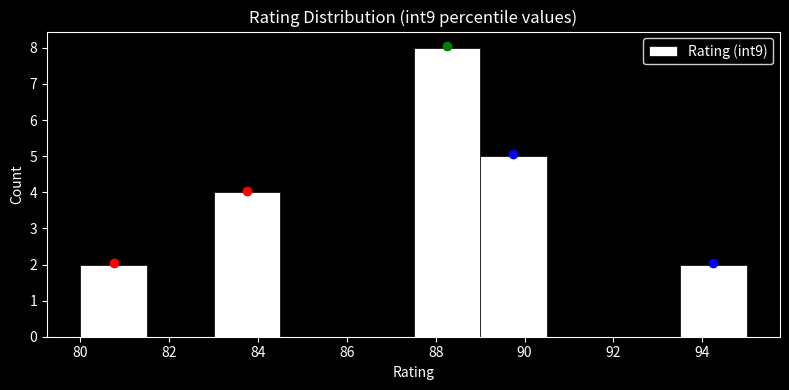

Which range on the x-axis has the tallest bar?

87.5 to 89.0